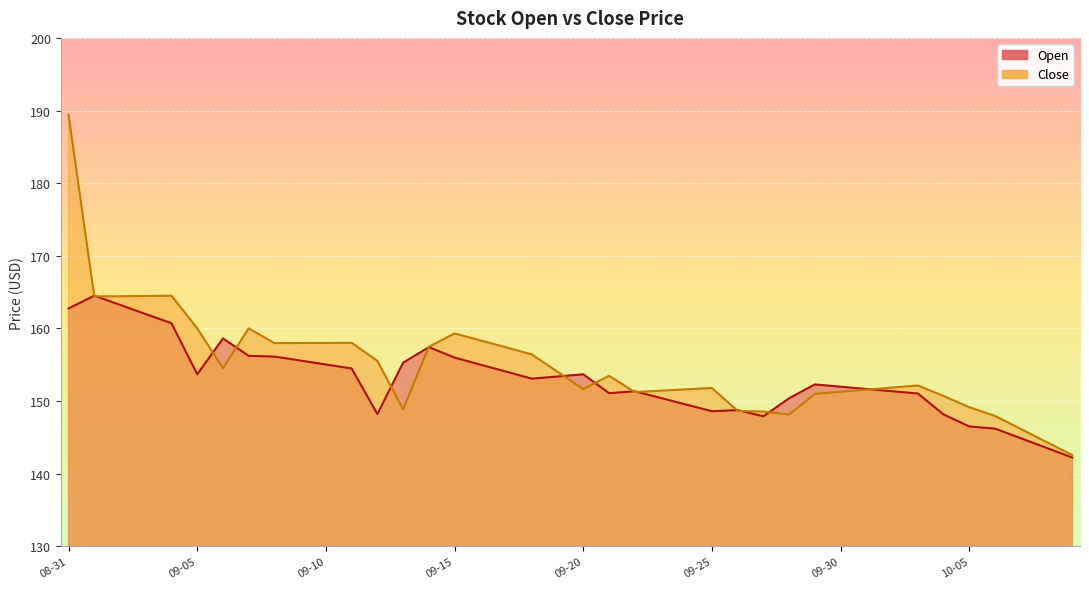

Which series has the largest total across all categories?

Close